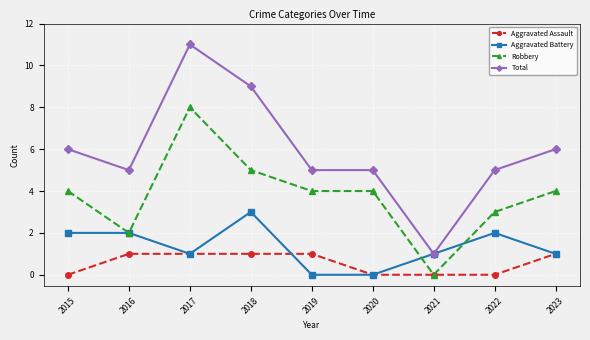

The value of Total at 2022 is 5. True or false?

True